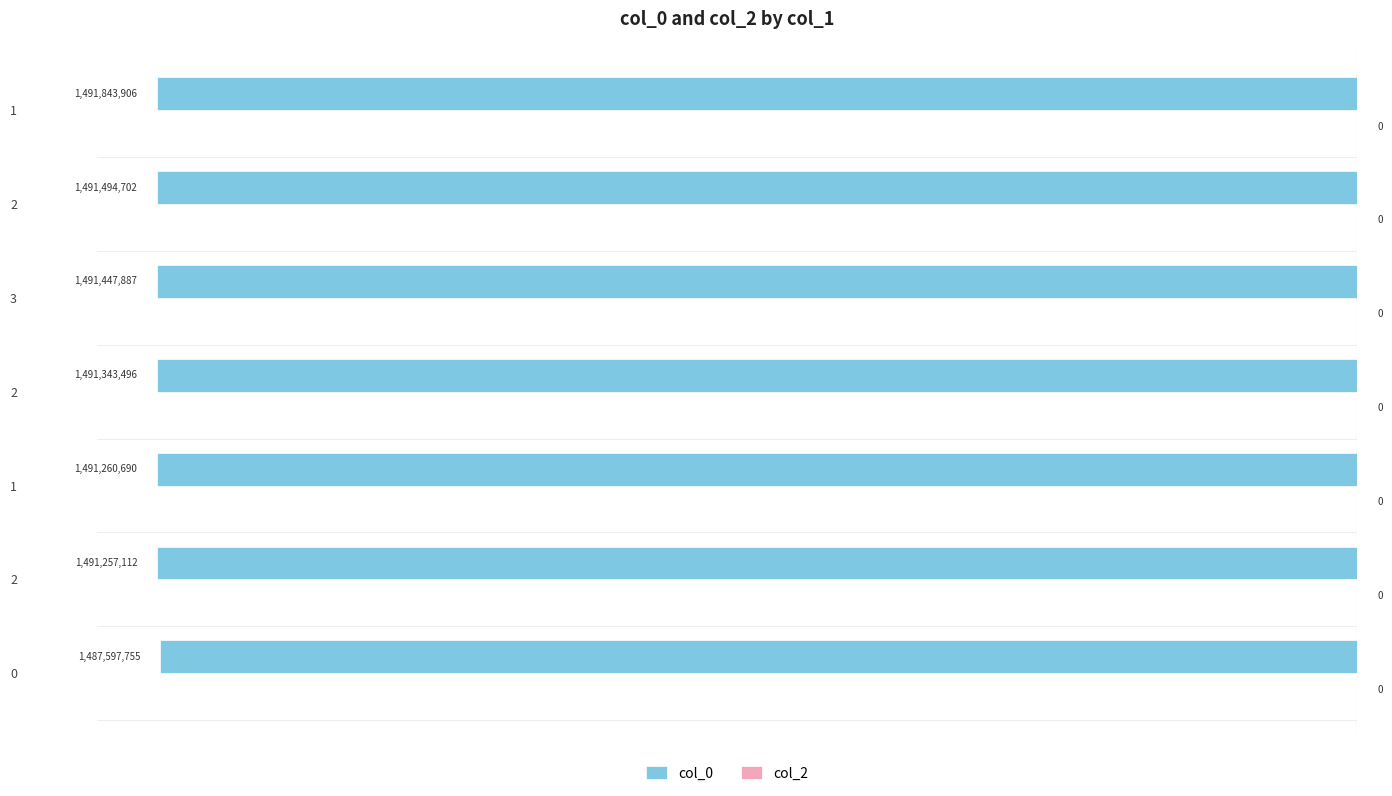

Does the chart contain any negative values?

Yes